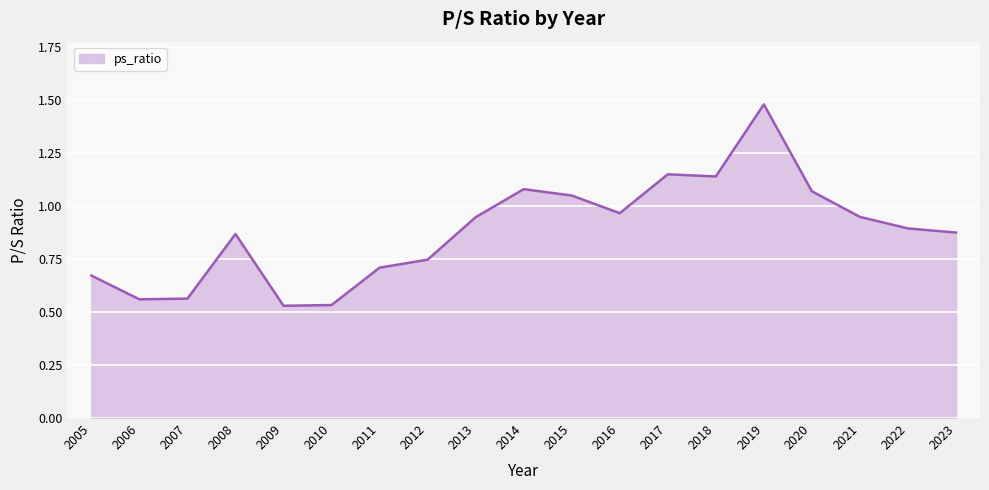

The value at 2023 is 0.4. True or false?

False